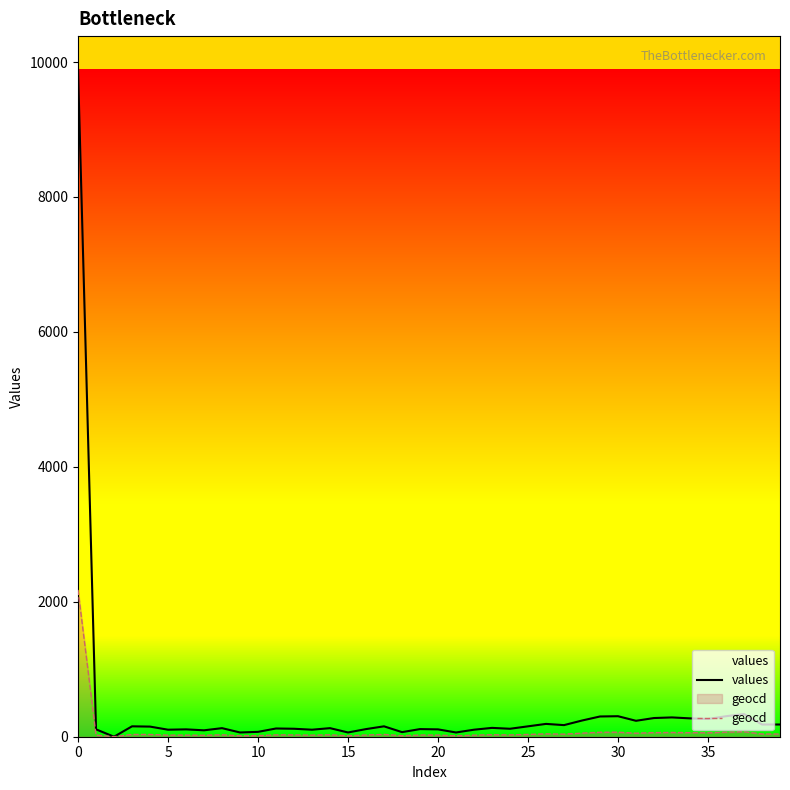

True or false: values and geocd intersect in this chart.

False